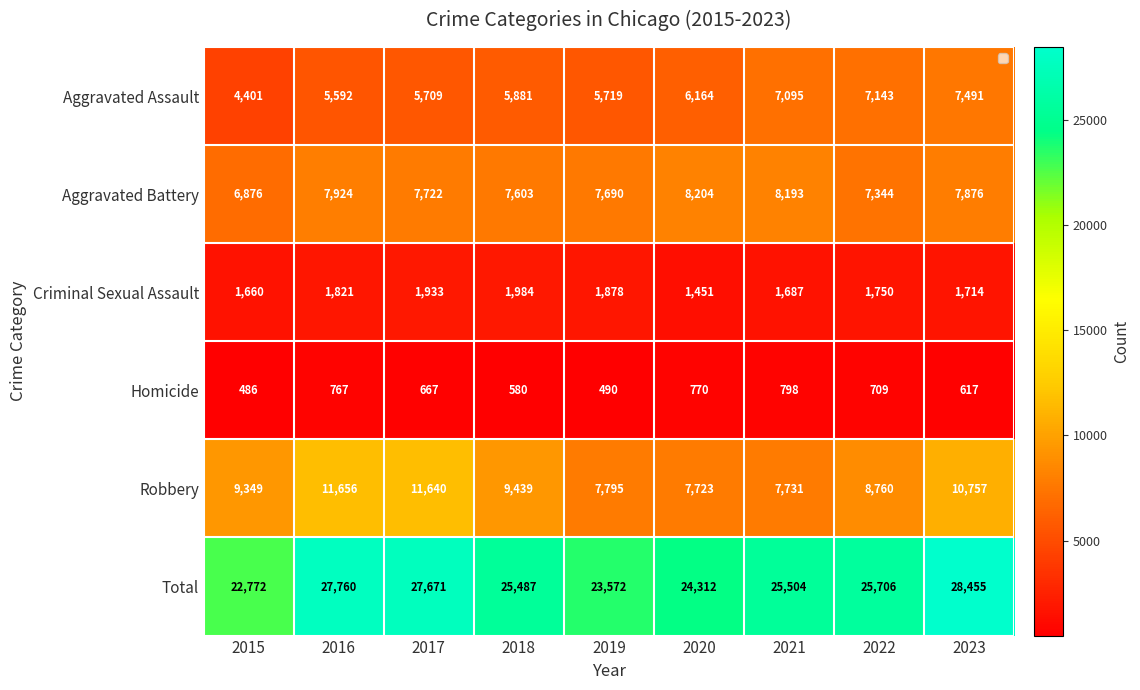

Rank the categories by Homicide value from lowest to highest.

2015, 2019, 2018, 2023, 2017, 2022, 2016, 2020, 2021